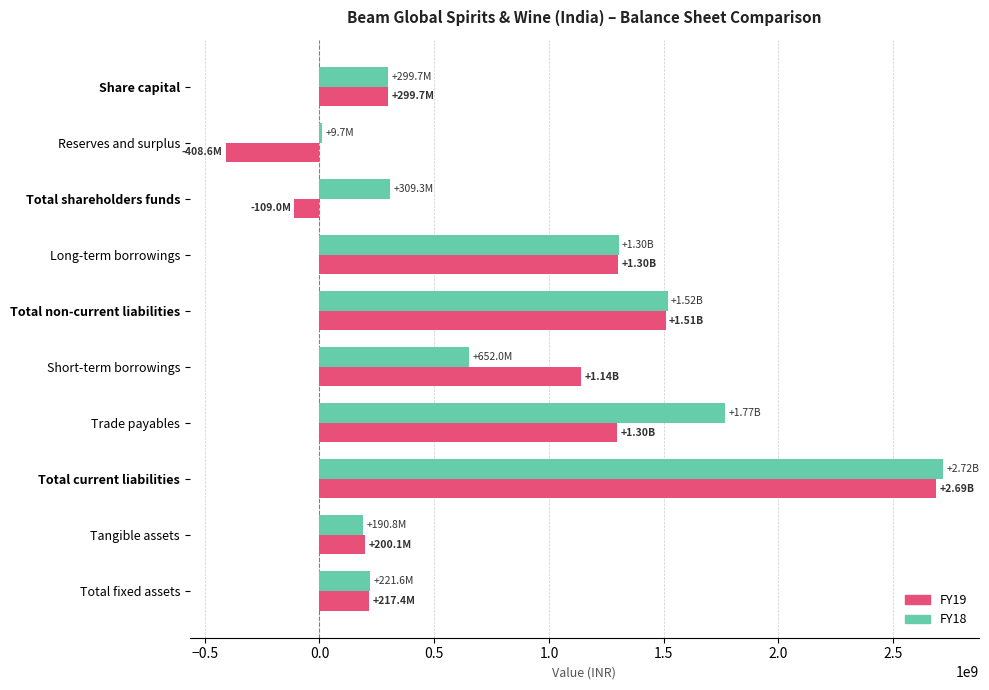

What is the total value across all series at Short-term borrowings?

1793460000